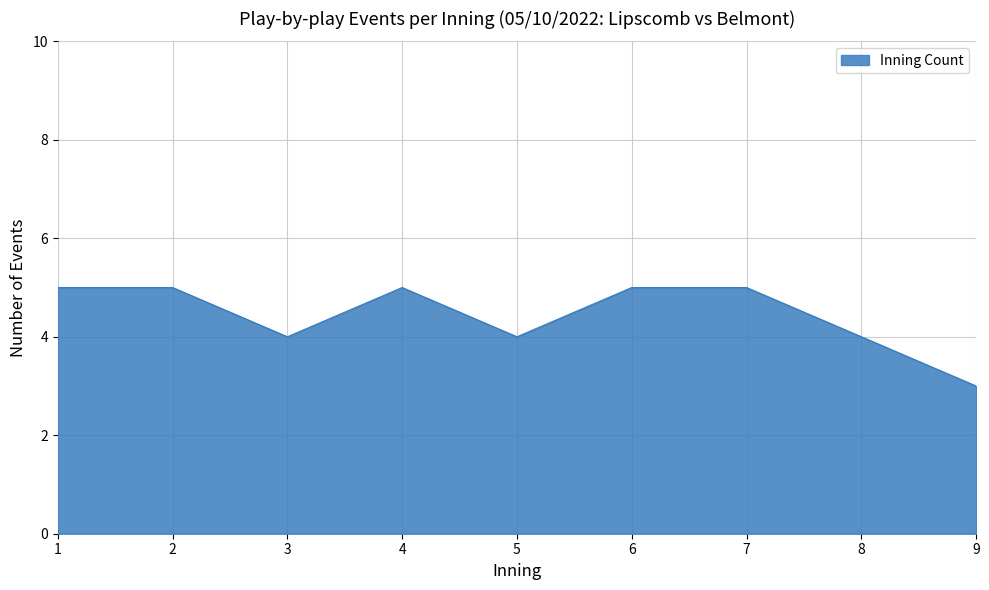

How many lines are shown in the chart?

1